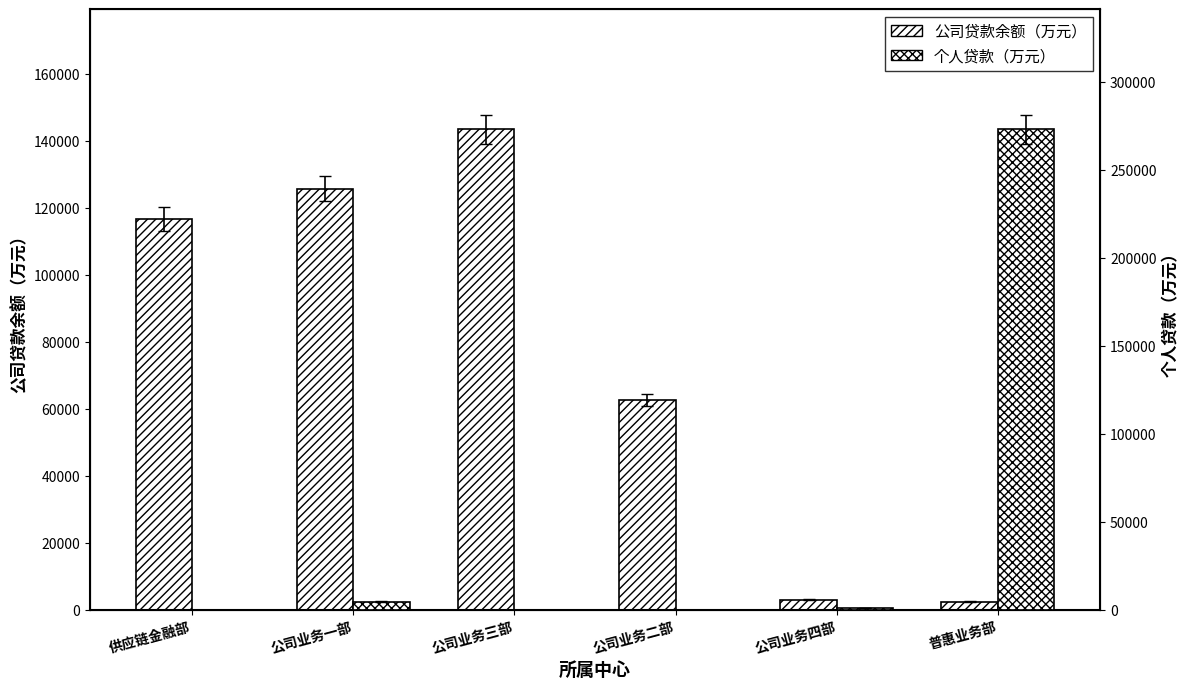

How many values in the 个人贷款 series exceed 1100?

2